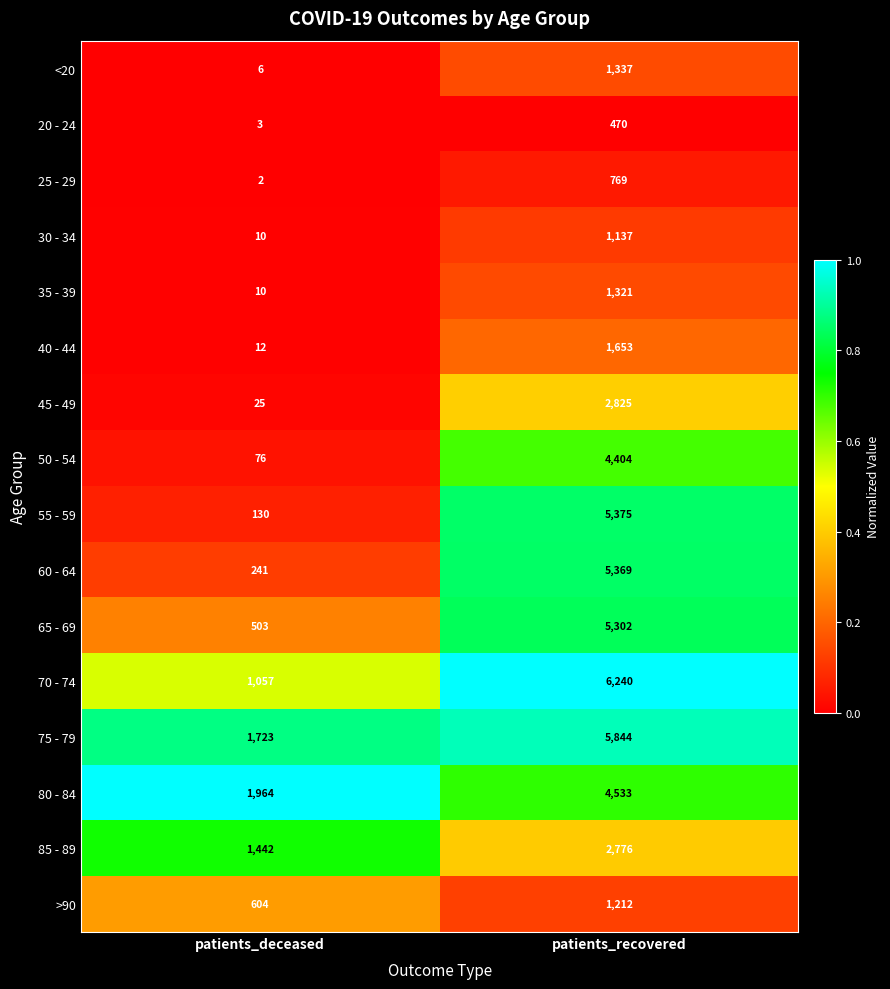

What is the sum of all 75 - 79 values?

7567